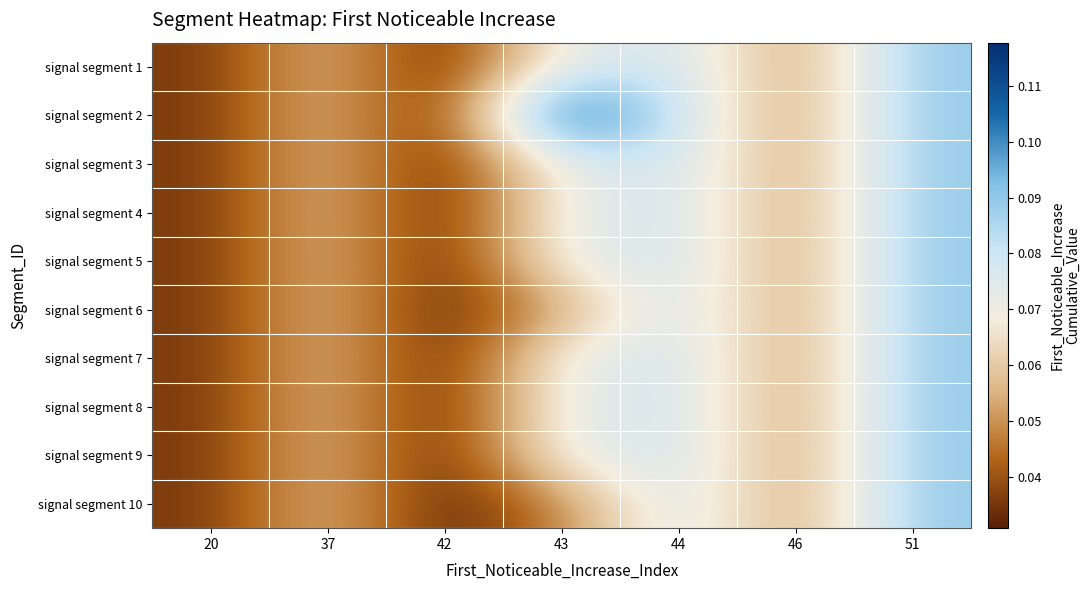

What is the spread (max minus min) of values at 43?

0.1